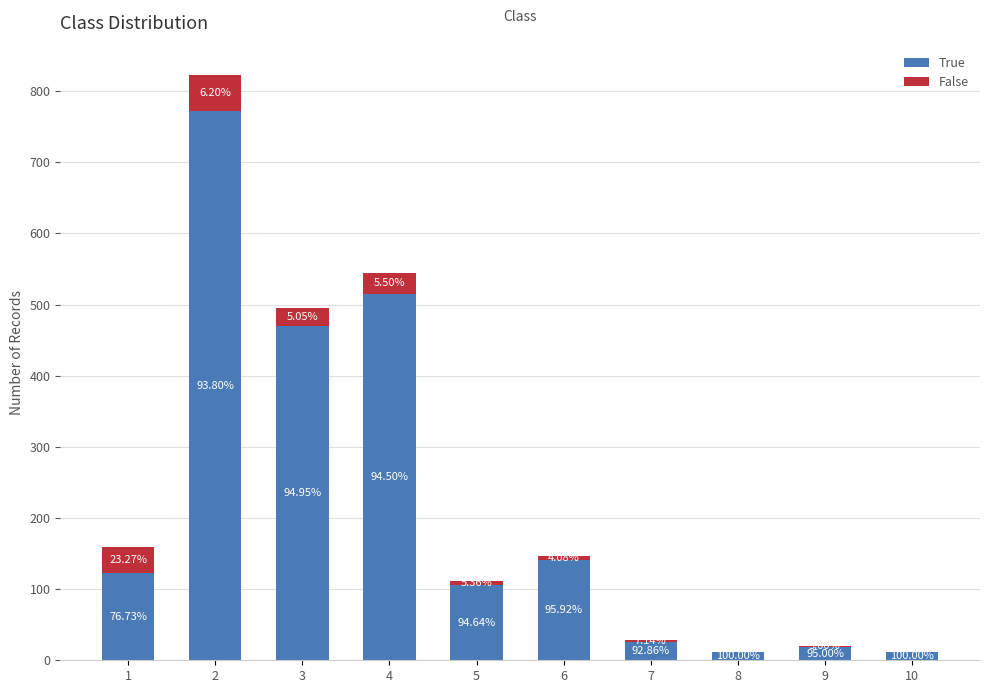

What is the difference between the True values at 5 and 3?

364